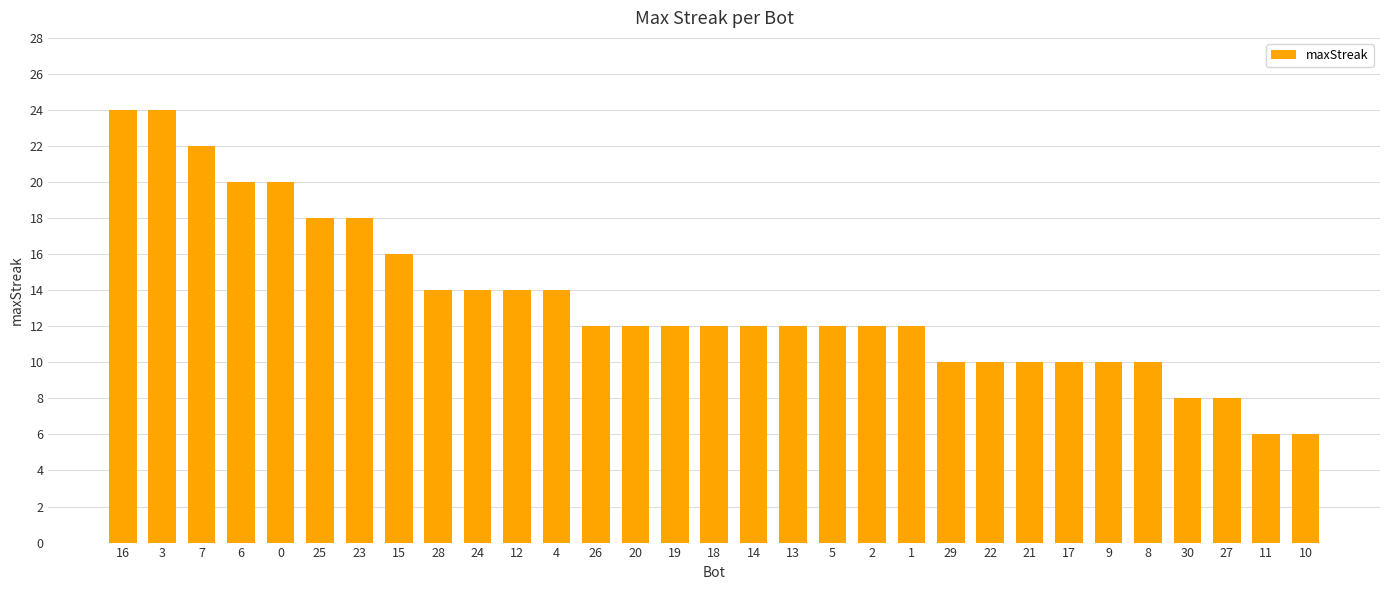

The value at 15 is 16. True or false?

True